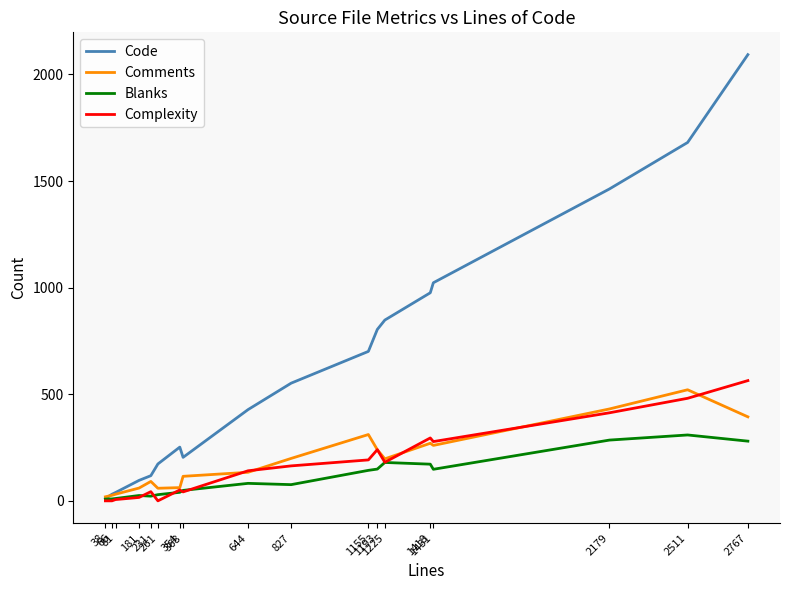

What are all the series names shown in the legend?

Code, Comments, Blanks, Complexity